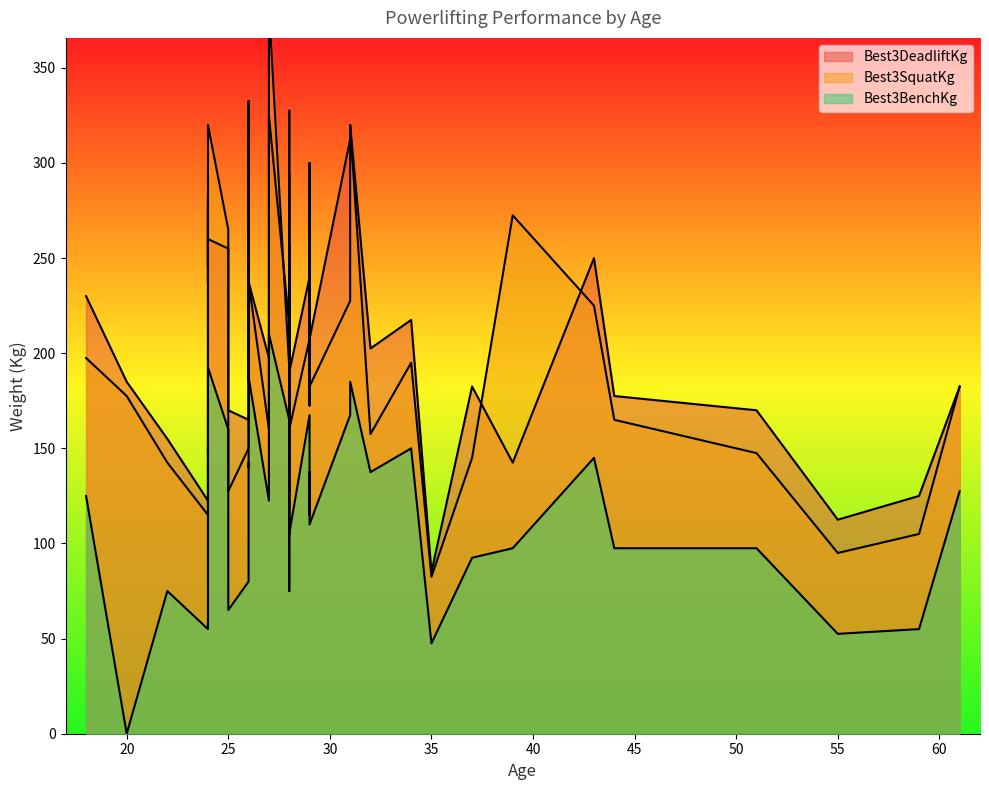

Count the number of categories in the chart.

40